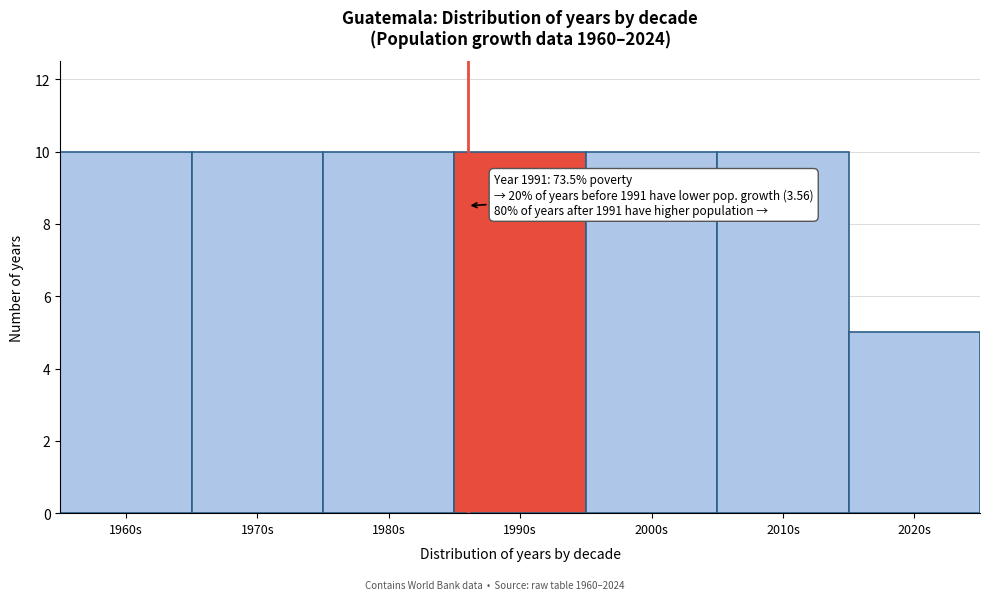

Reading left to right, transcribe all the data shown in this chart.

1960s=10	1970s=10	1980s=10	1990s=10	2000s=10	2010s=10	2020s=5